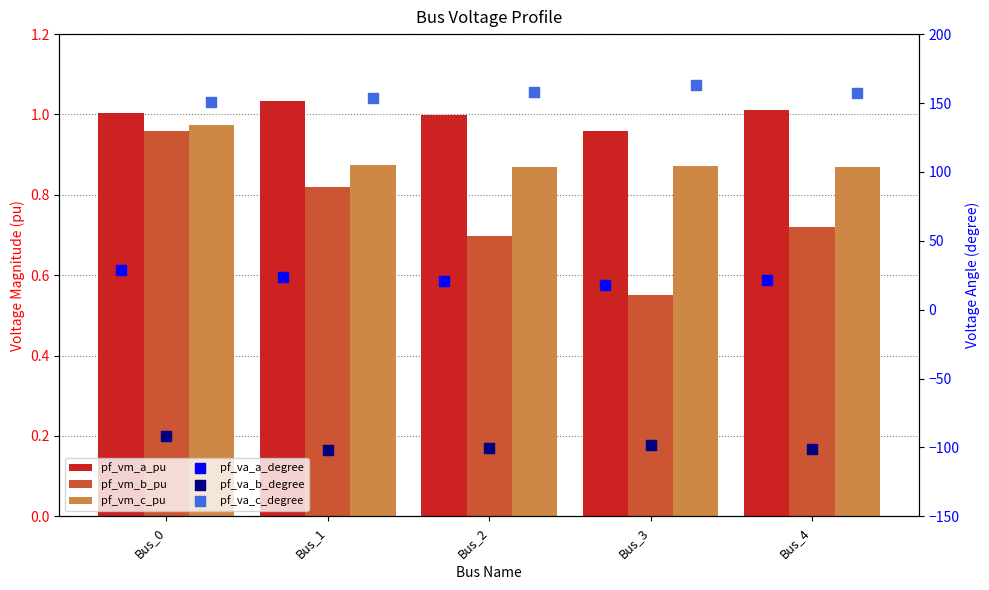

Which series reaches the maximum Y coordinate?

pf_va_c_degree